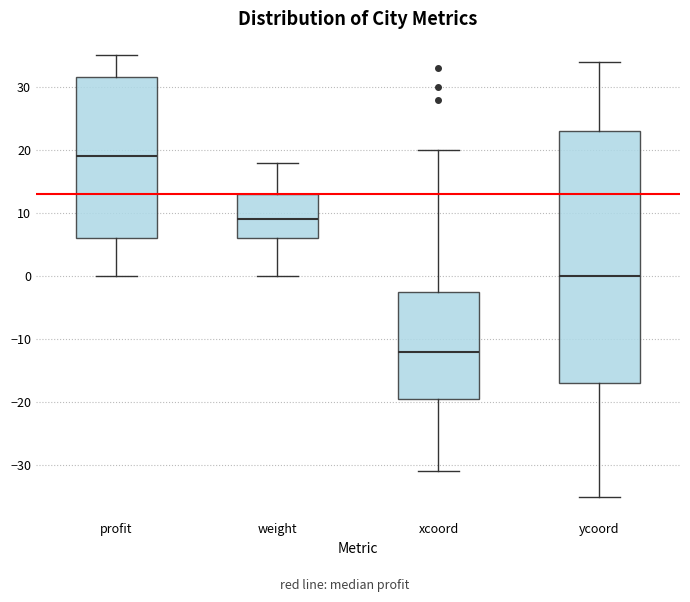

Reading left to right, transcribe this box plot: for each box, give where its median line is, the range the box spans, and where its two whiskers end, as read against the y-axis. The values are not printed on the chart, so give them approximately, as read against the axis.

profit: median 19, box 6 to 32, whiskers 0 to 35
weight: median 9, box 6 to 13, whiskers 0 to 18
xcoord: median -12, box -19 to -2, whiskers -31 to 20
ycoord: median 0, box -17 to 23, whiskers -35 to 34